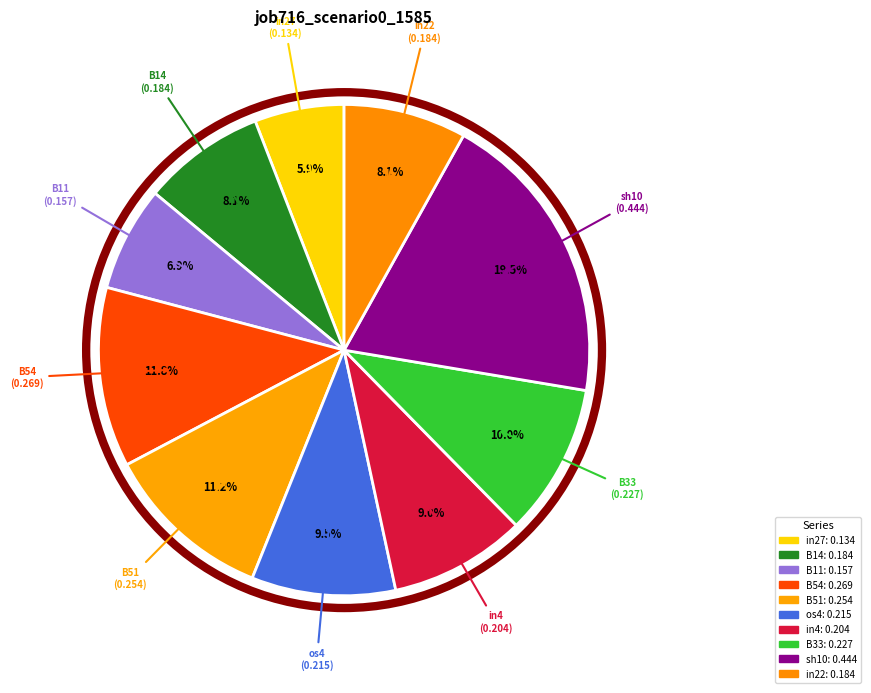

Is there a majority slice in this chart?

No